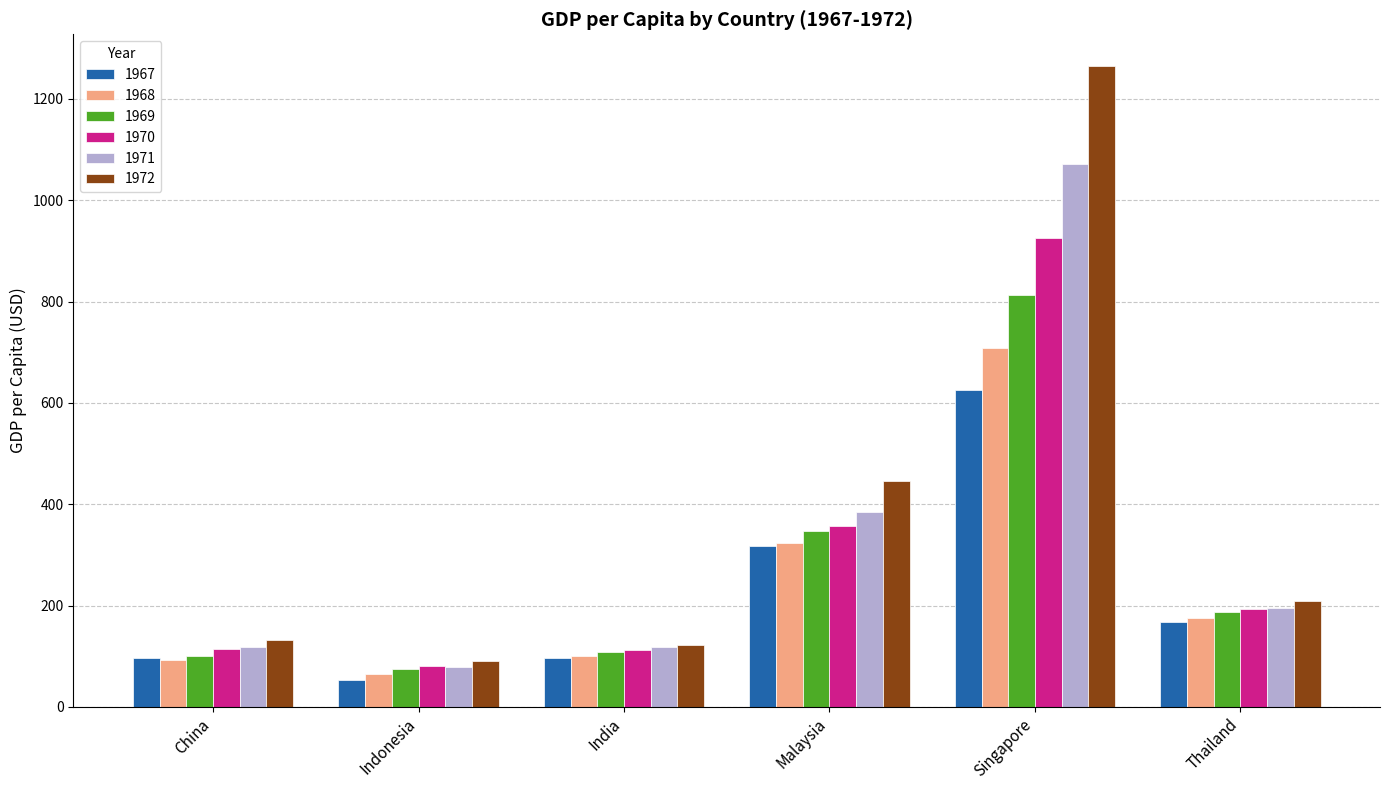

What is the difference between the maximum and minimum values in the 1970 series?

846.1